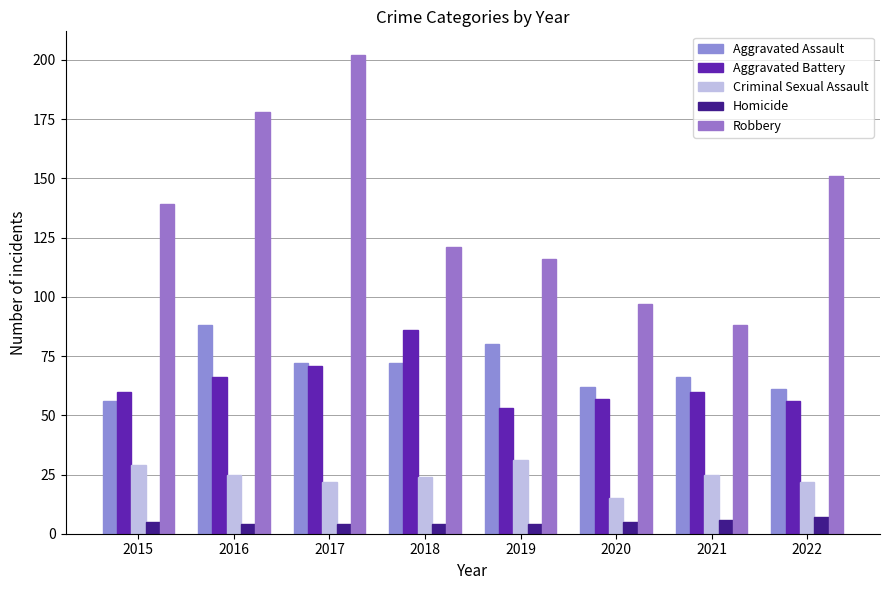

Where is Robbery nearest to the value 145?

2015